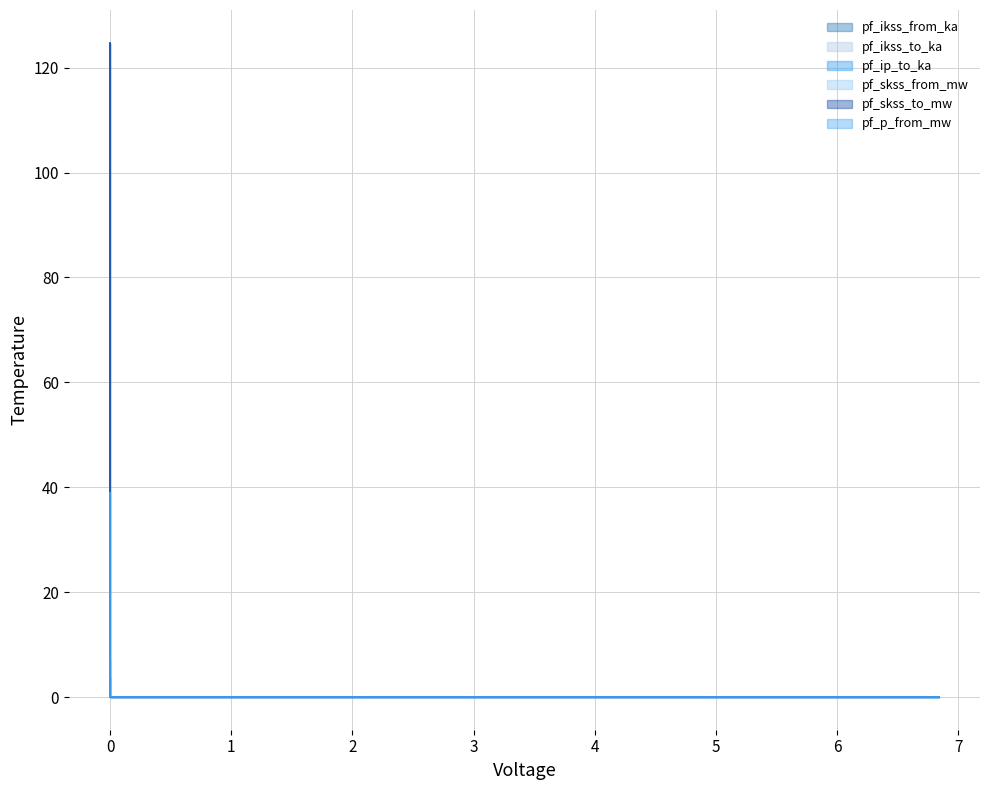

What are all the series names shown in the legend?

pf_ikss_from_ka, pf_ikss_to_ka, pf_ip_to_ka, pf_skss_from_mw, pf_skss_to_mw, pf_p_from_mw